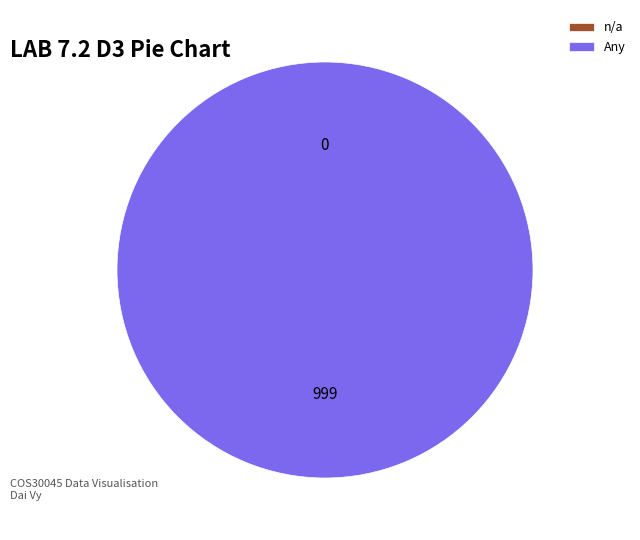

Combined, what portion of the pie is Any and n/a?

100.0%